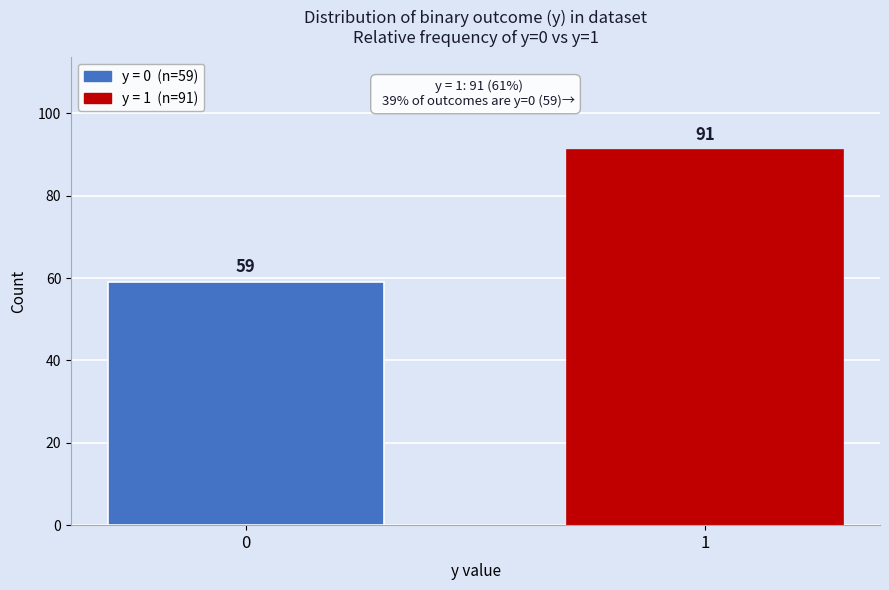

Reading left to right, what are all the values shown in this chart?

0=59	1=91